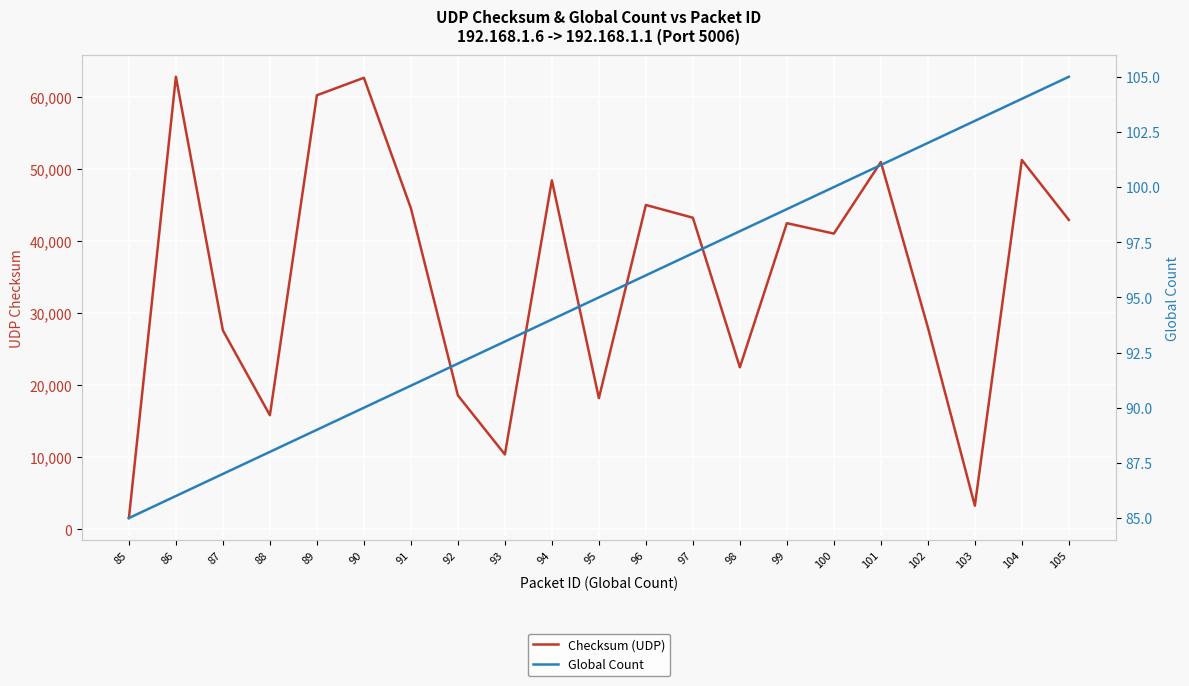

True or false: Checksum (UDP) and Global Count cross at least once.

False